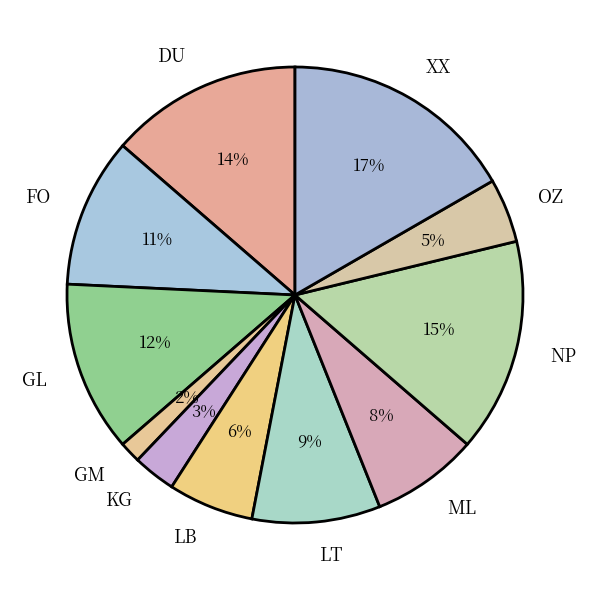

Rank the categories by value from highest to lowest.

XX, NP, DU, GL, FO, LT, ML, LB, OZ, KG, GM